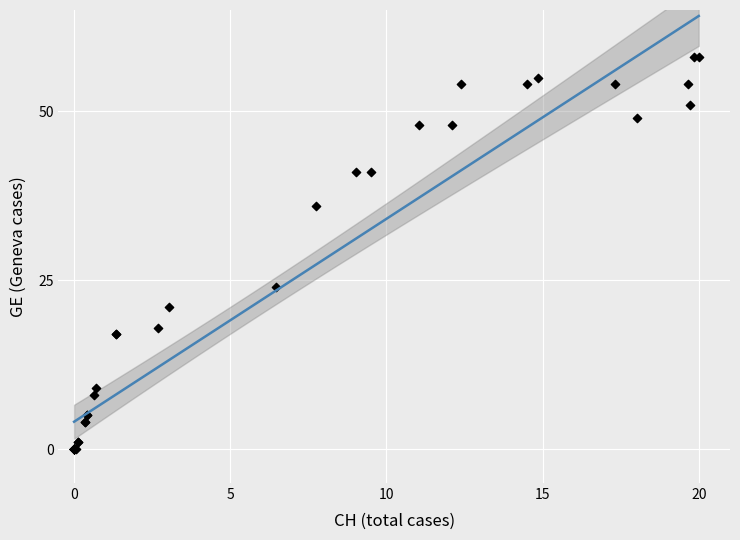

What Y value in the scatter plot is closest to 29?

24